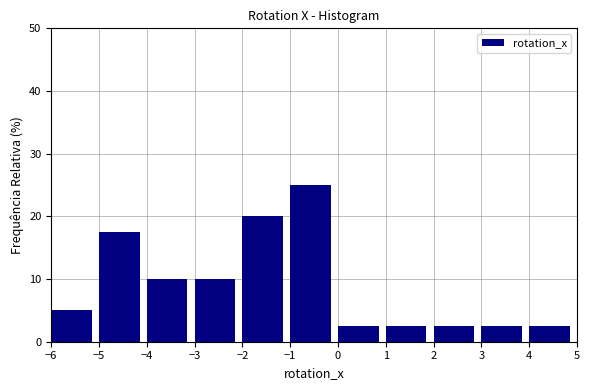

Reading left to right, transcribe this chart: for each bar, give the range it covers on the x-axis and its height. The values are not printed on the chart, so give them approximately, as read against the axis.

-6 to -5: 5
-5 to -4: 18
-4 to -3: 10
-3 to -2: 10
-2 to -1: 20
-1 to 0: 25
0 to 1: 3
1 to 2: 3
2 to 3: 3
3 to 4: 3
4 to 5: 3